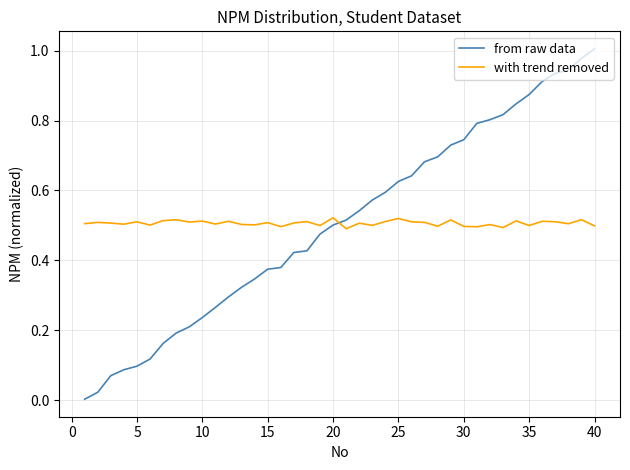

List the series in order of their peak value, highest first.

from raw data, with trend removed